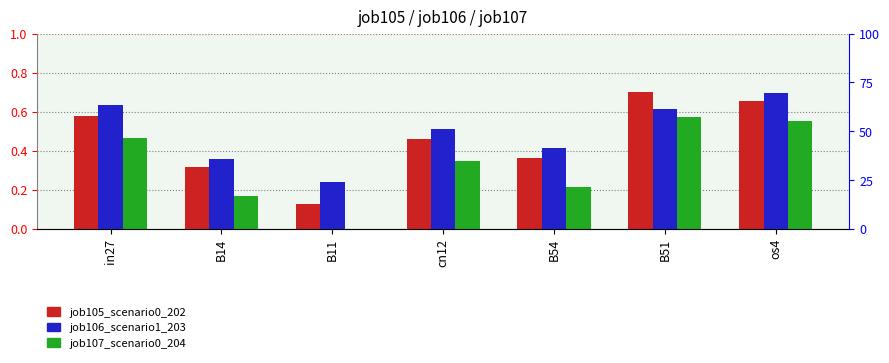

What are all the series names shown in the legend?

job105_scenario0_202, job106_scenario1_203, job107_scenario0_204